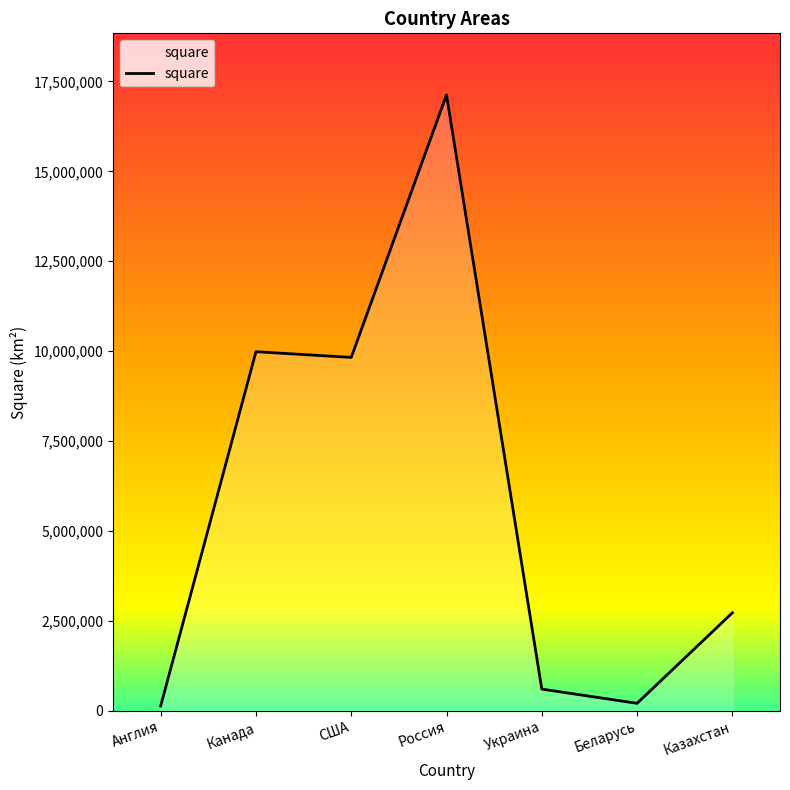

The chart shows a value of 207600 at Беларусь. True or false?

True